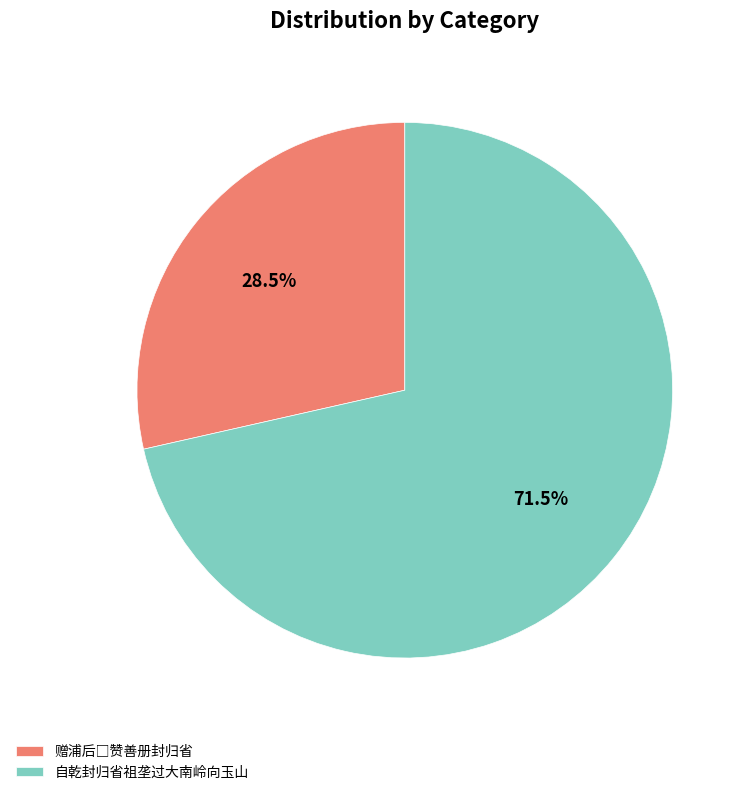

What is the largest slice in the pie chart?

自乾封归省祖垄过大南岭向玉山